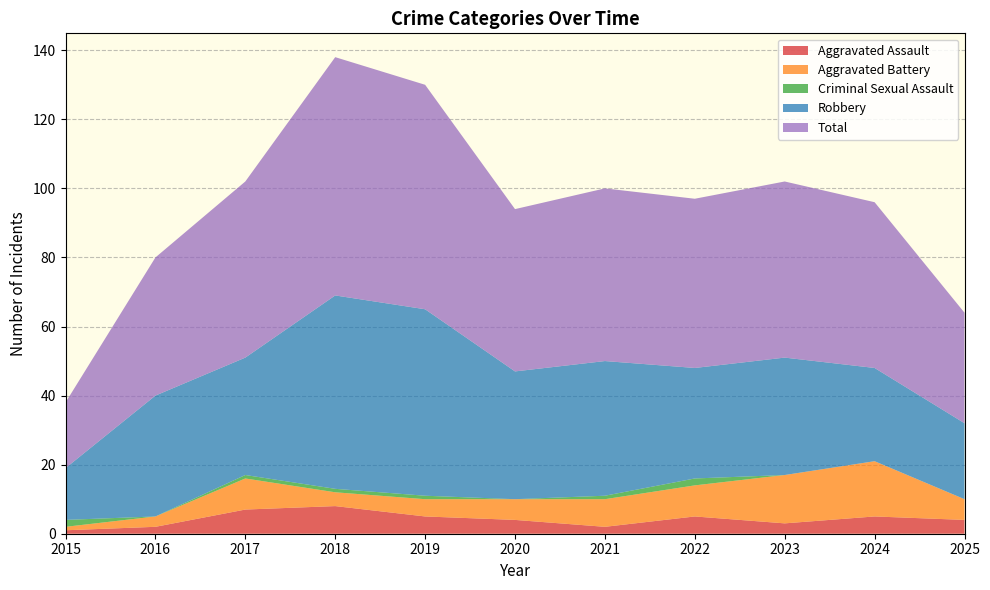

Reading left to right, extract all data points from this chart.

Aggravated Assault: 2015=1	2016=2	2017=7	2018=8	2019=5	2020=4	2021=2	2022=5	2023=3	2024=5	2025=4
Aggravated Battery: 2015=1	2016=3	2017=9	2018=4	2019=5	2020=6	2021=8	2022=9	2023=14	2024=16	2025=6
Criminal Sexual Assault: 2015=2	2016=0	2017=1	2018=1	2019=1	2020=0	2021=1	2022=2	2023=0	2024=0	2025=0
Robbery: 2015=15	2016=35	2017=34	2018=56	2019=54	2020=37	2021=39	2022=32	2023=34	2024=27	2025=22
Total: 2015=19	2016=40	2017=51	2018=69	2019=65	2020=47	2021=50	2022=49	2023=51	2024=48	2025=32